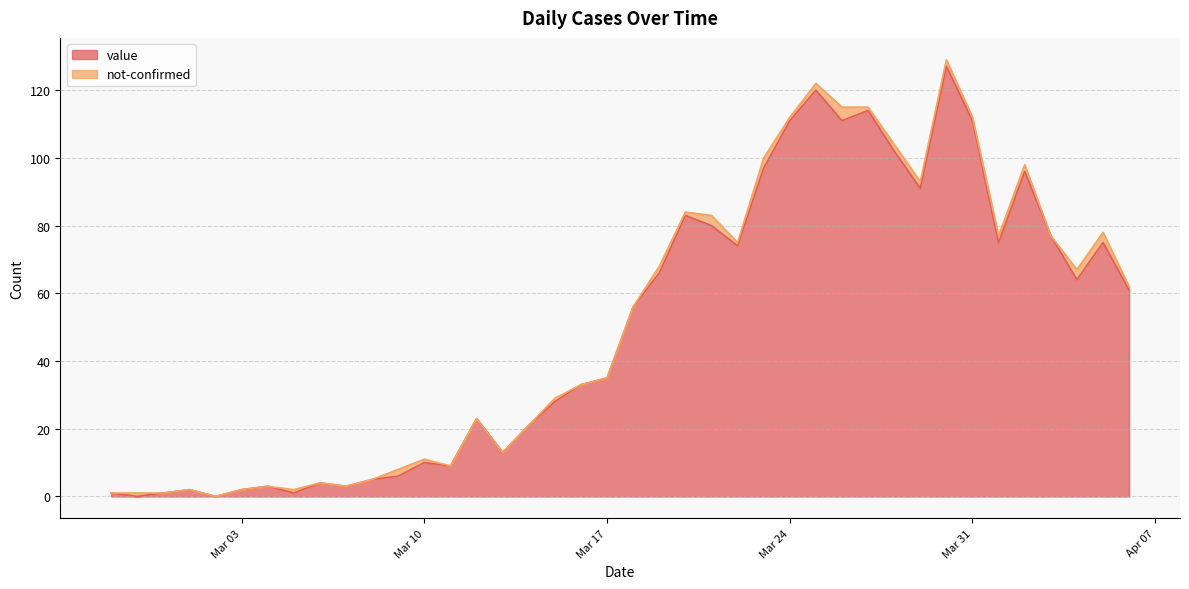

What is the label of the 17th point from the left?

2020-03-14